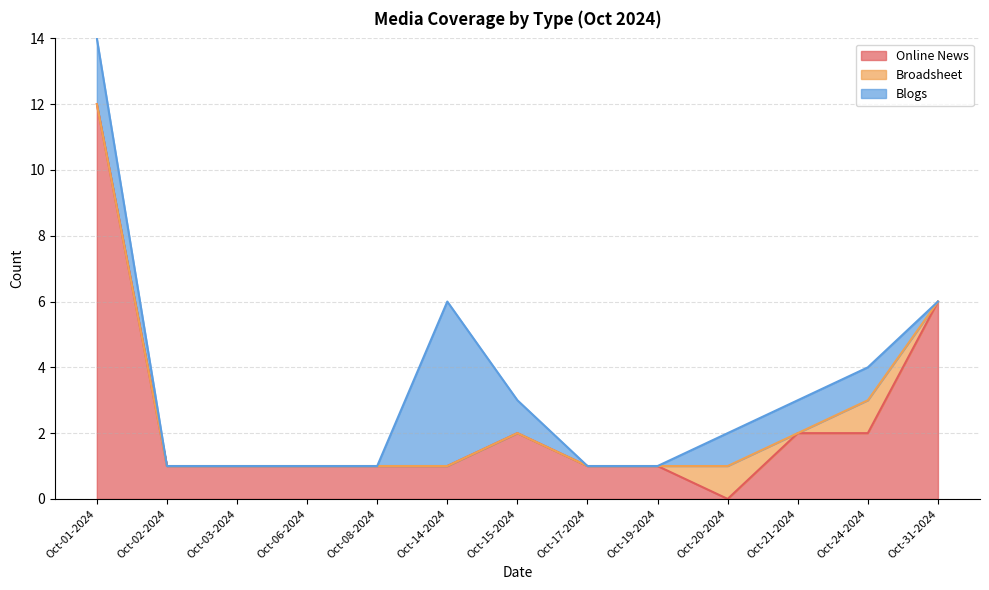

Between Oct-21-2024 and Oct-24-2024, which series saw the biggest shift?

Broadsheet